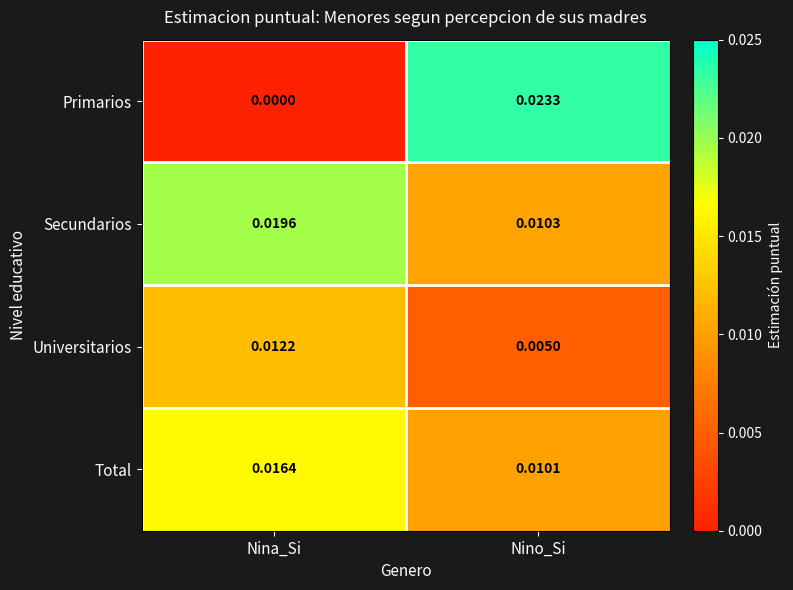

At which category is the sum across all series the highest?

Nino_Si